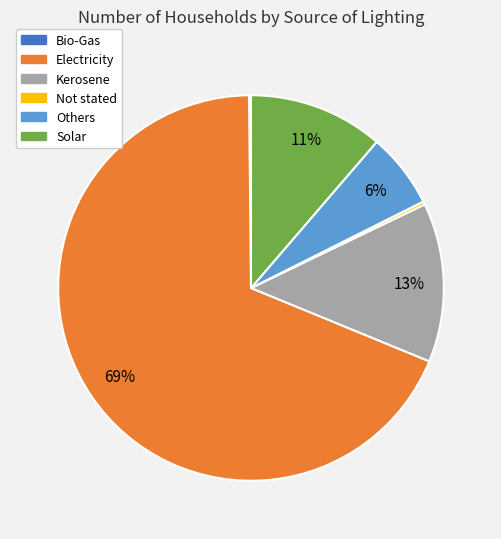

What is the ratio of the value at Kerosene to the value at Solar?

1.2